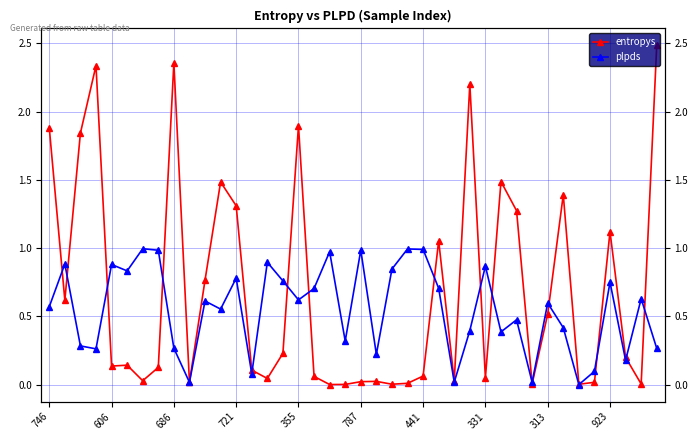

What is the difference between the maximum and second lowest values in the entropys series?

2.5